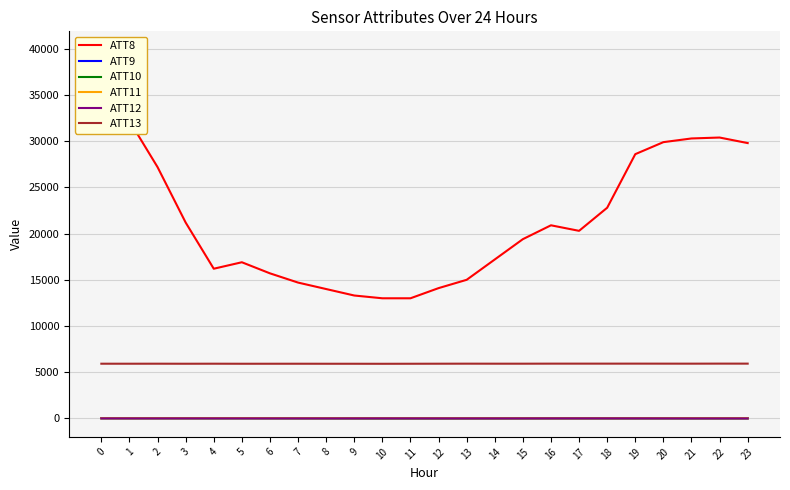

What is the sum of all ATT12 values?

-32.3